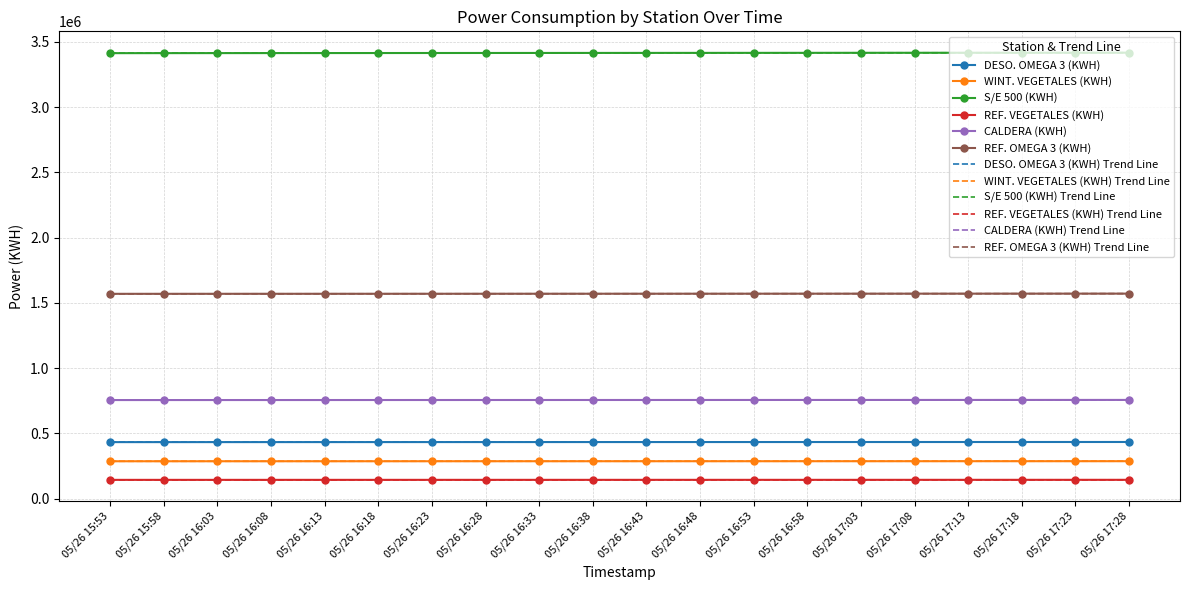

What is the maximum value shown in the chart?

3416708.6